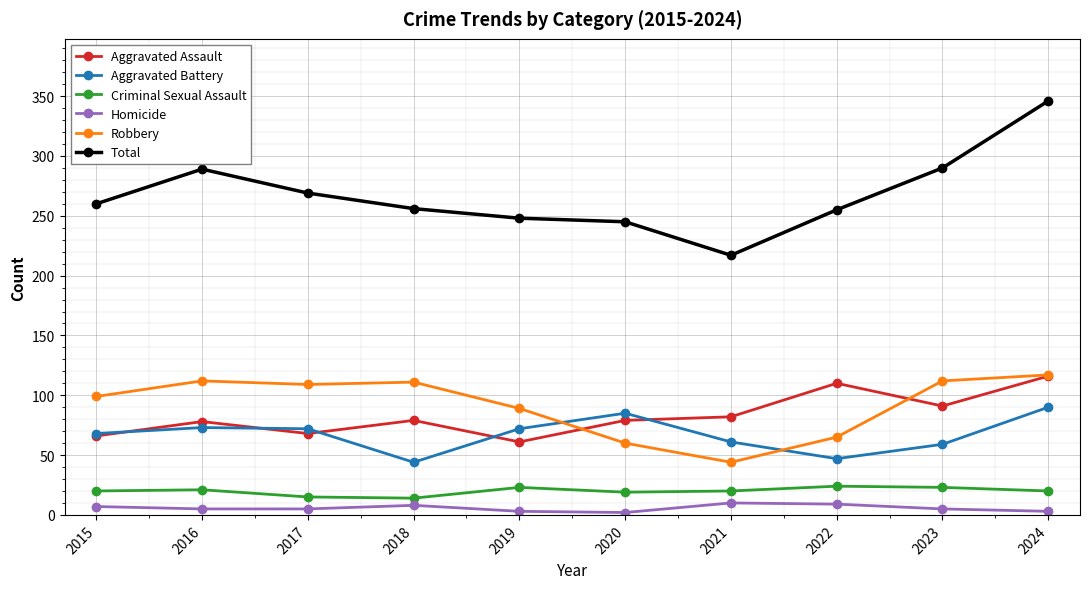

What is the value of the Total point at the 8th from the left?

255